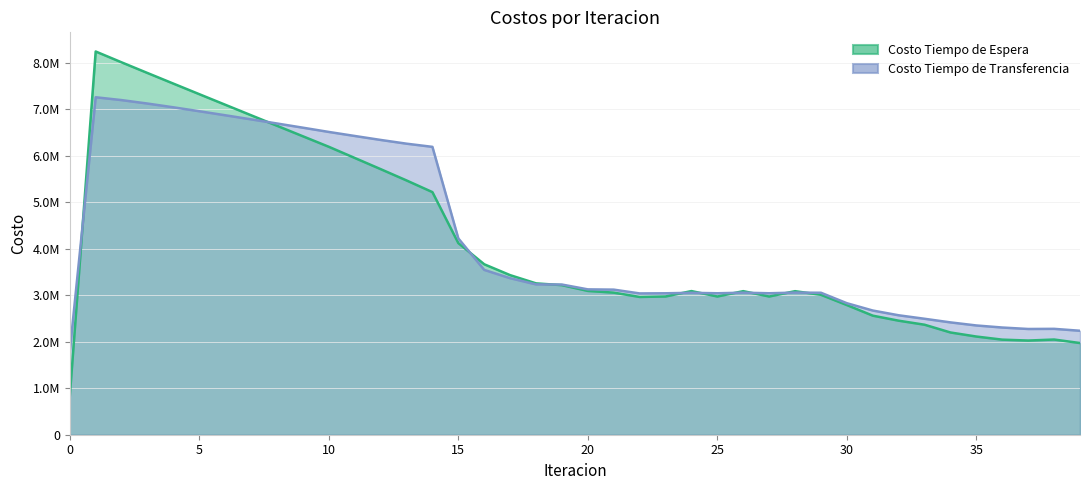

In Costo Tiempo de Transferencia, how many points are lower than both neighbors (excluding endpoints)?

4